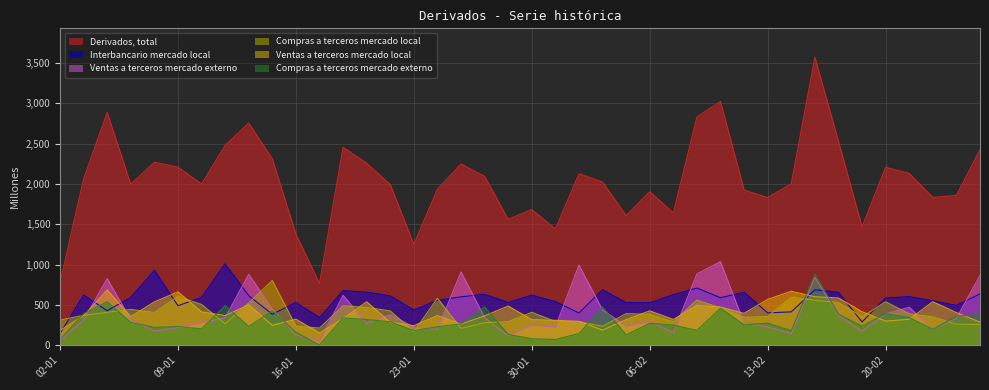

True or false: Interbancario mercado local has a value of 986 at 26-02.

False